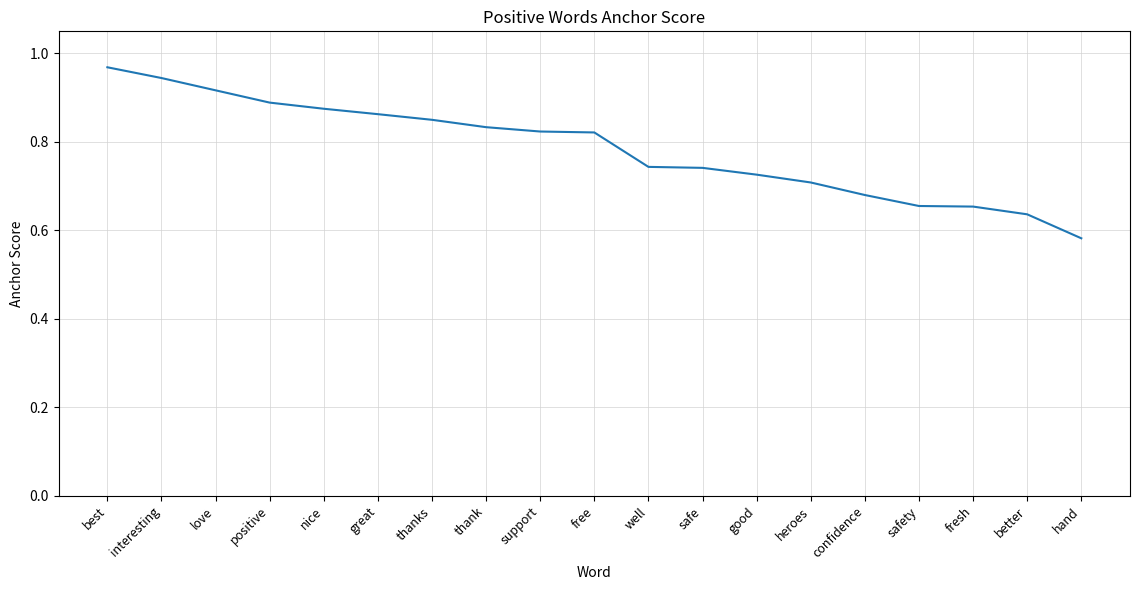

Which category has the lowest value across all series?

hand